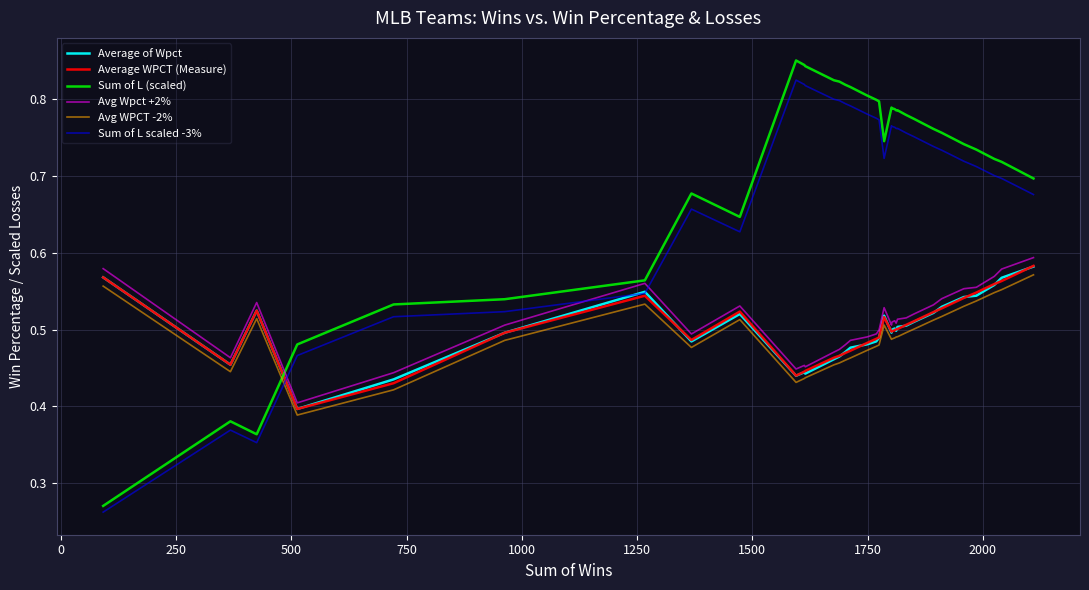

Which series has the widest spread of values?

Sum of L (scaled)